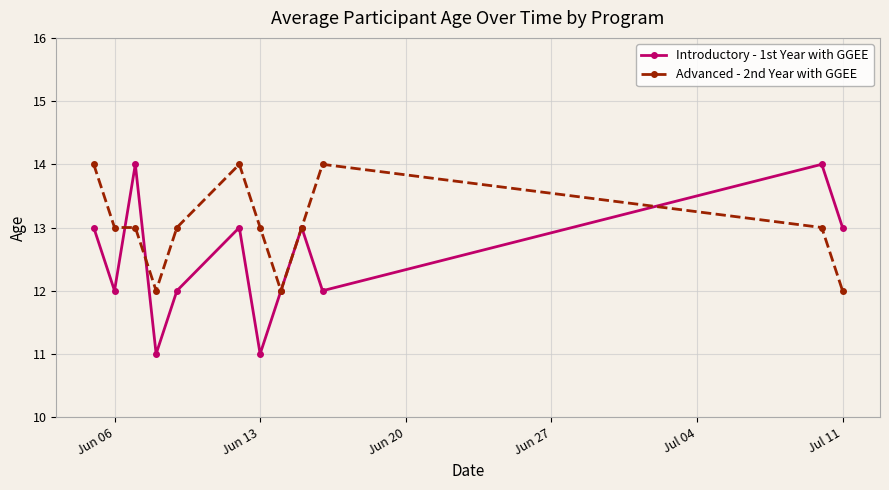

In Introductory - 1st Year with GGEE, how many points are lower than both neighbors (excluding endpoints)?

4